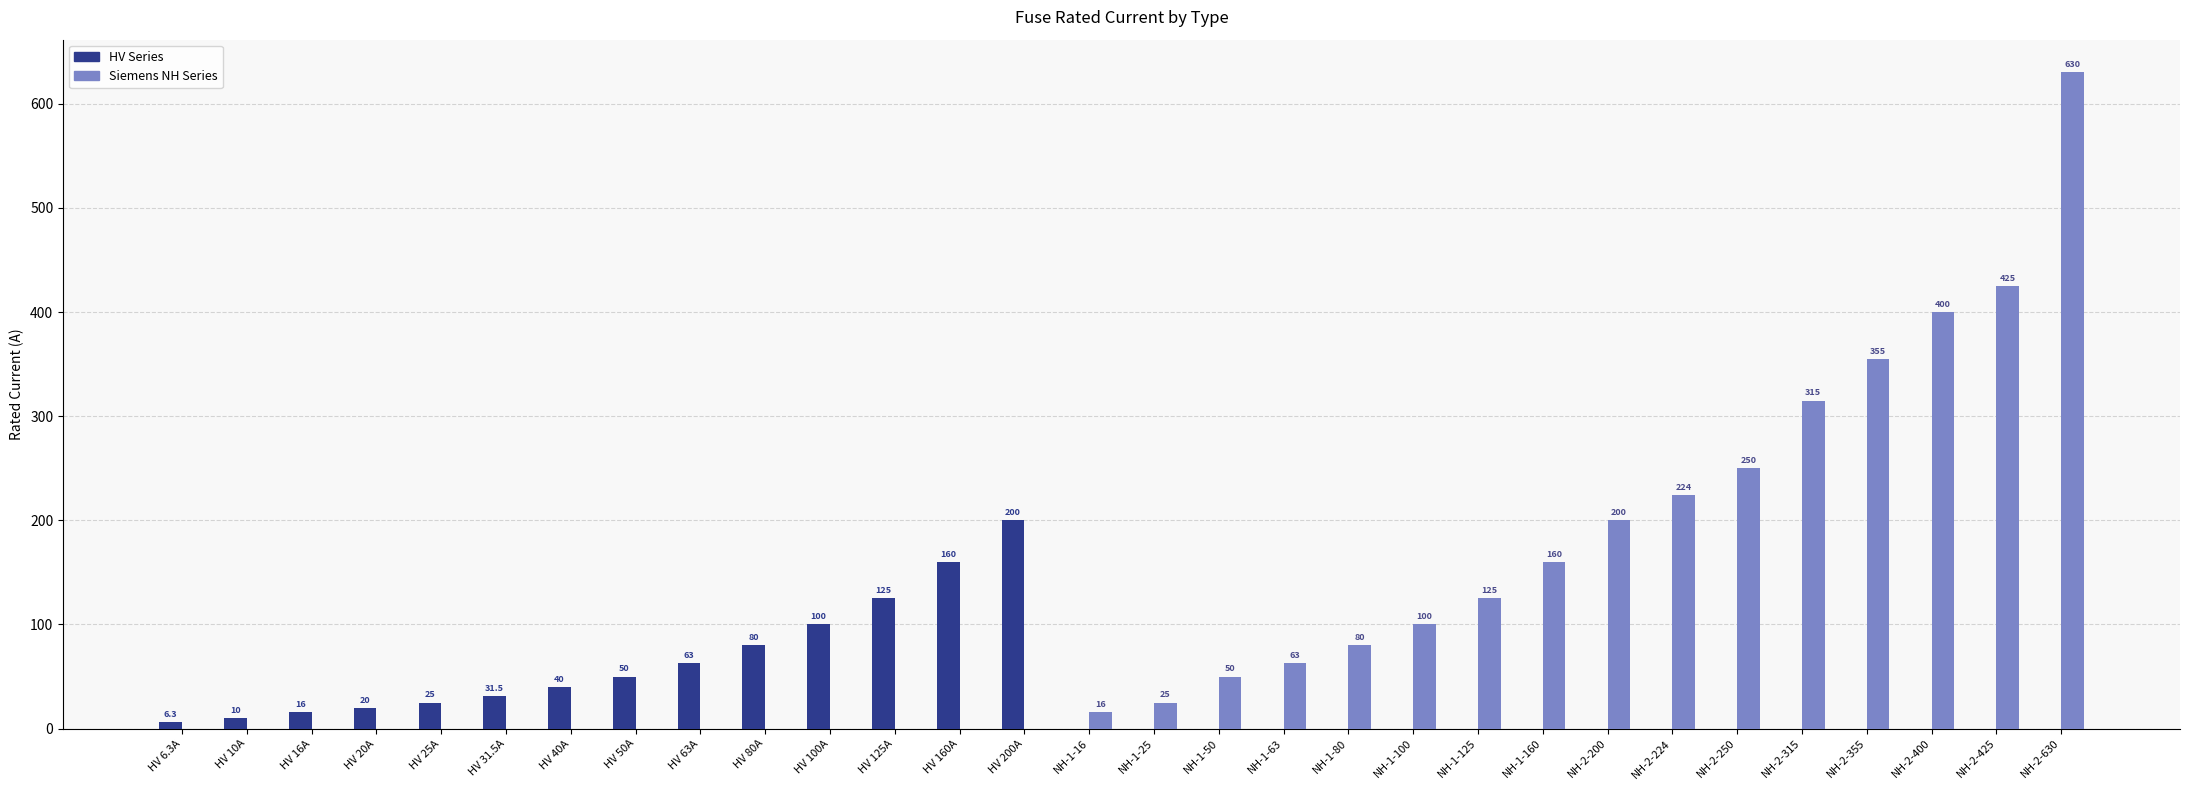

True or false: Siemens NH Series has a value of 0.0 at HV 6.3A.

True